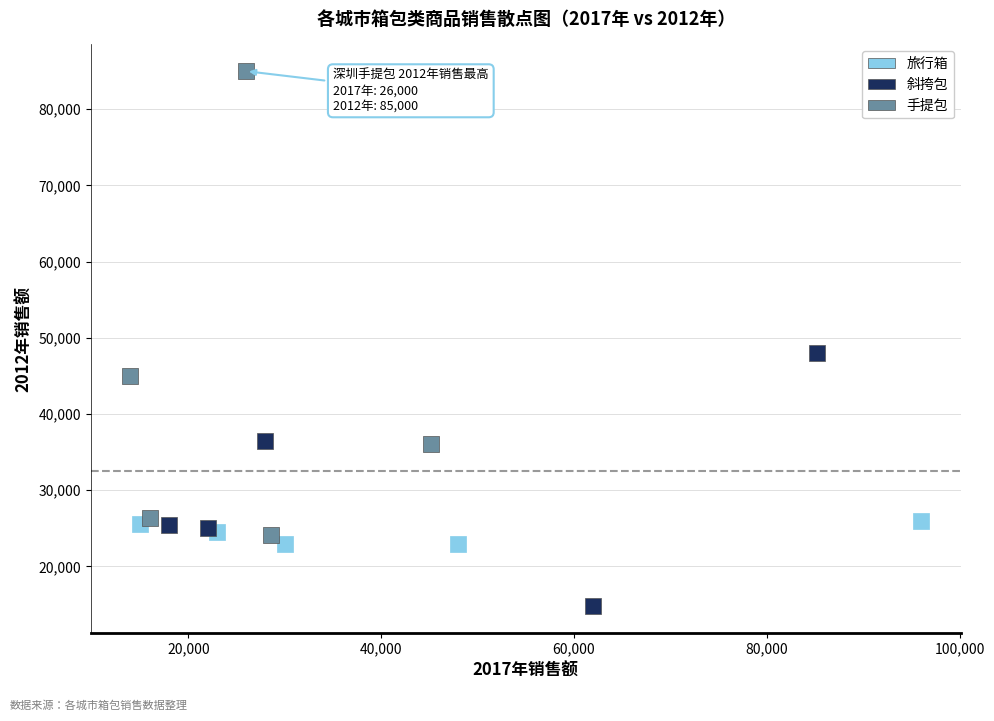

Which series reaches the minimum Y coordinate?

斜挎包